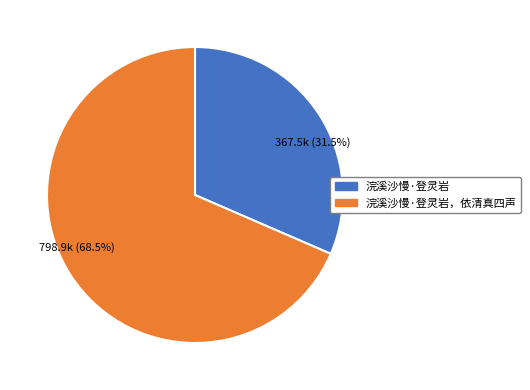

What portion of the pie excludes 浣溪沙慢·登灵岩?

68.5%